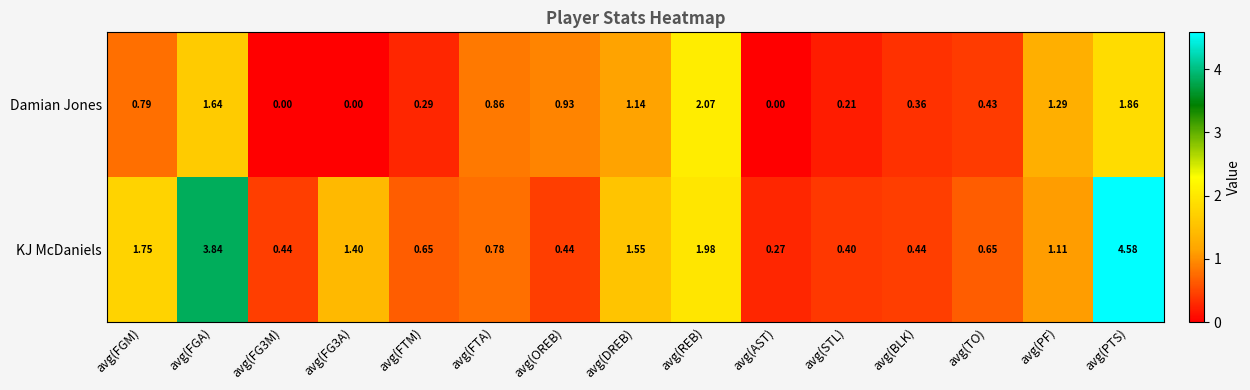

Which label corresponds to the largest value in the chart?

avg(PTS)